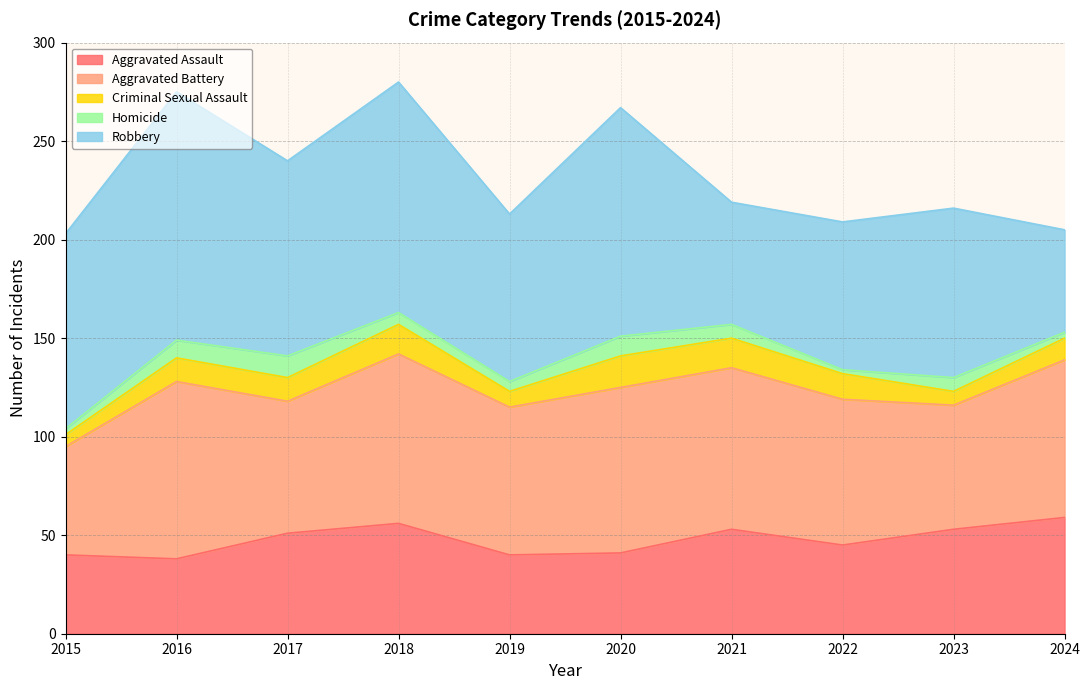

What value does the Aggravated Battery series have at 2019, to the nearest 5?

75